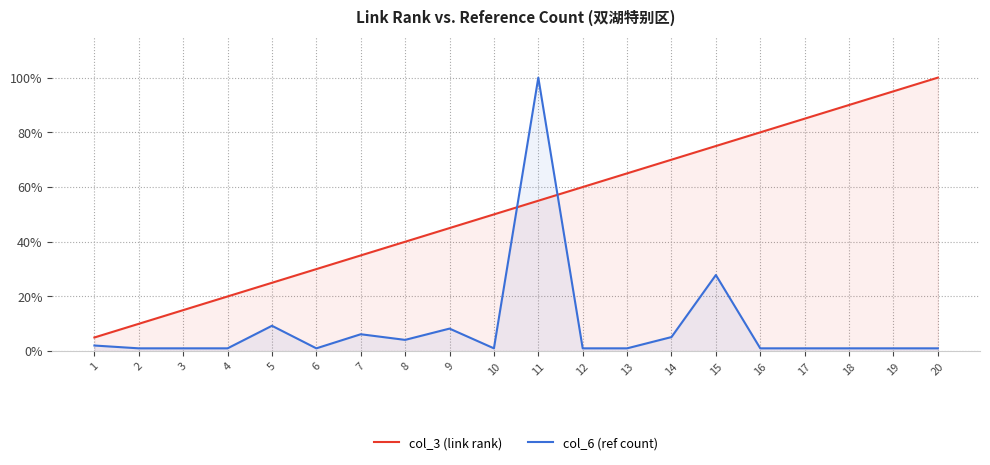

What is the value of the col_3 (link rank) point at the 11th from the left?

0.6